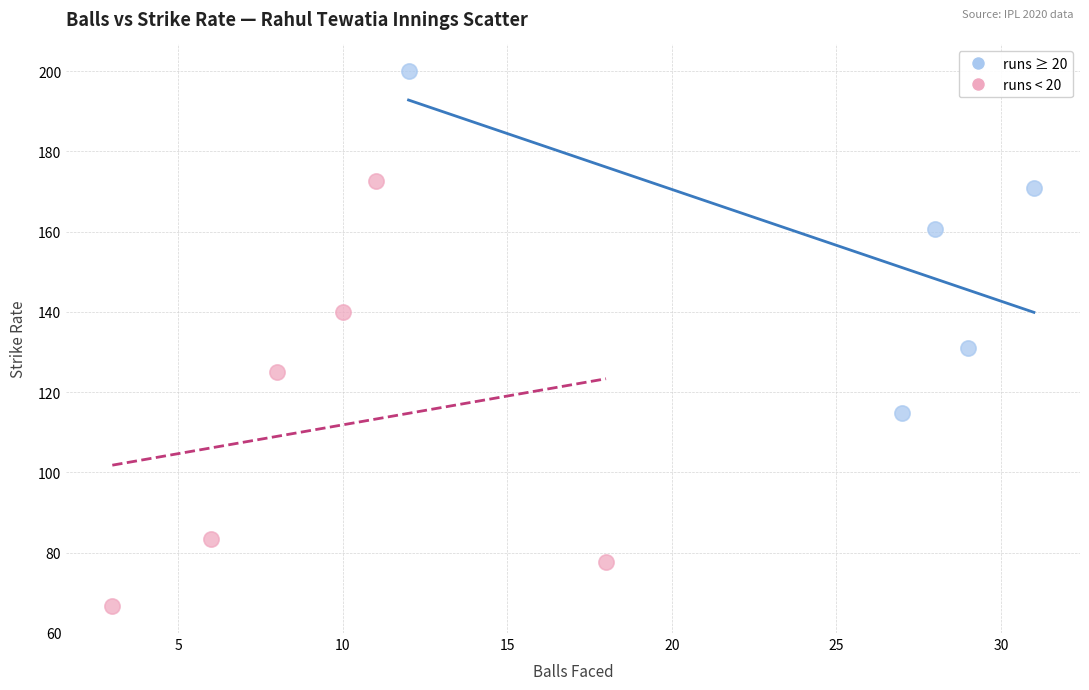

Which series contains the highest Y value?

runs ≥ 20